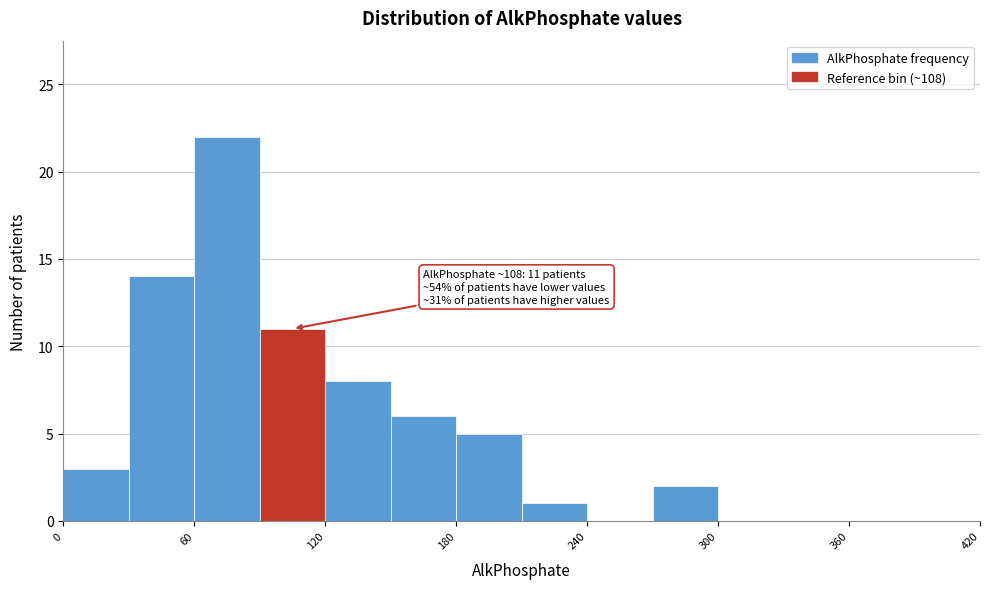

Around what value on the x-axis is the tallest bar? Give the approximate position of its centre, as read against the axis.

80